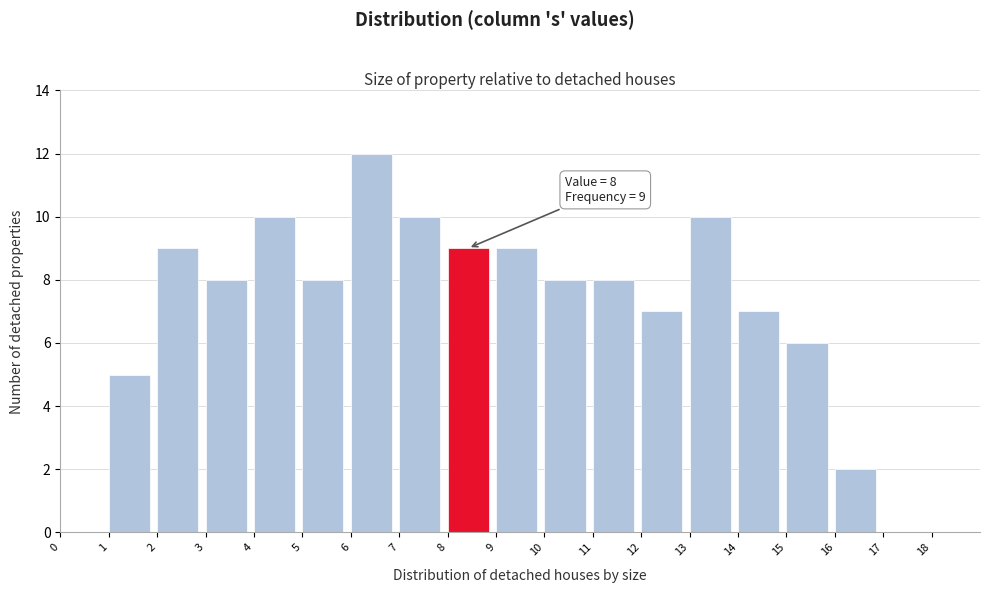

Over which range of the x-axis is the bar tallest?

6 to 7